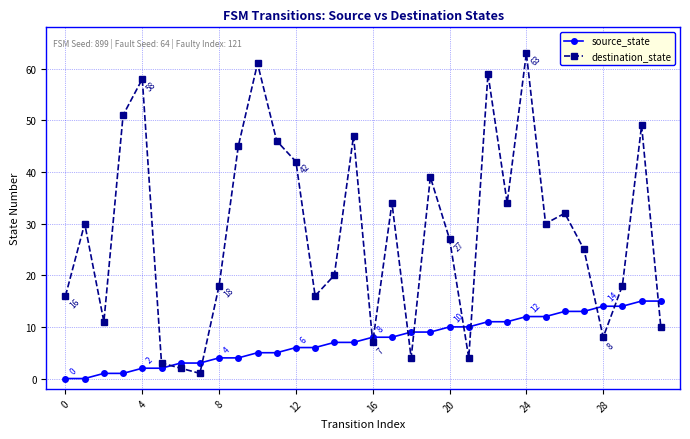

True or false: destination_state and source_state intersect in this chart.

True